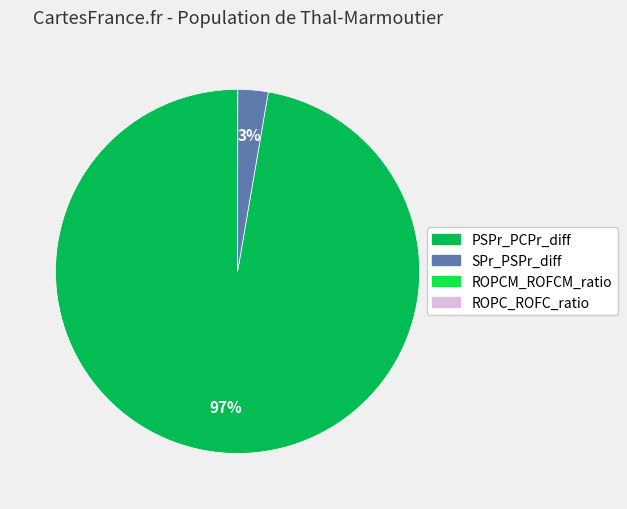

True or false: PSPr_PCPr_diff accounts for 84% of the total.

False